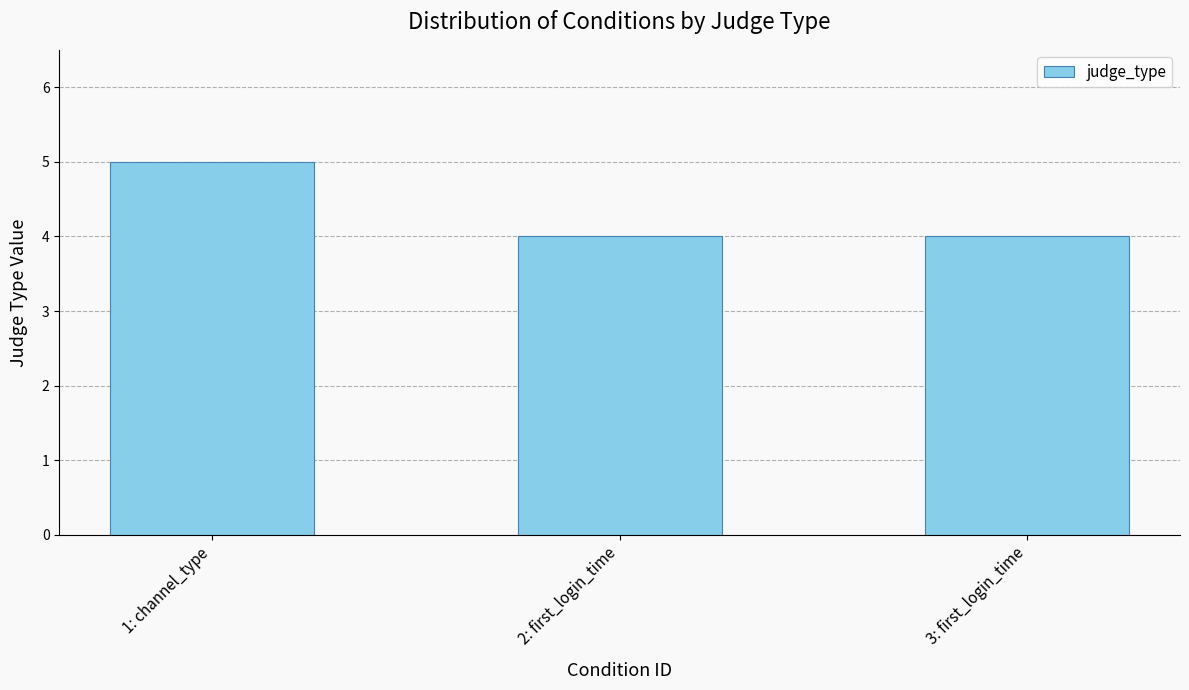

Are the bars grouped side by side (vs. stacked)?

No